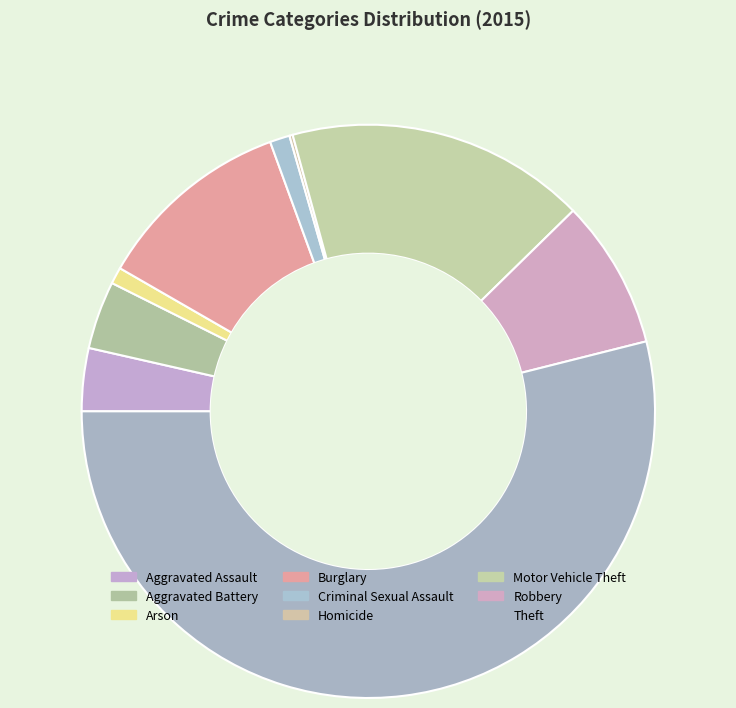

To the nearest percent, what is the difference between the Theft and Homicide slice percentages?

54%